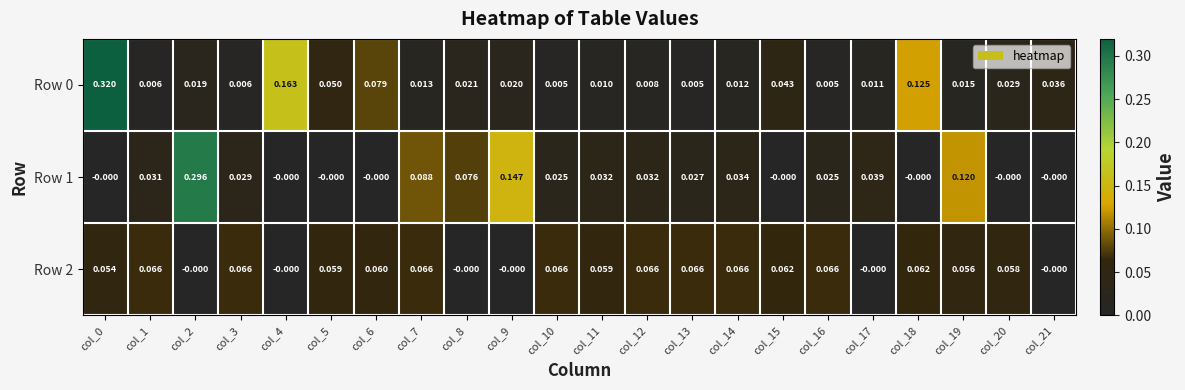

Is the value of Row 0 at col_2 greater than the value of Row 2 at col_15?

No